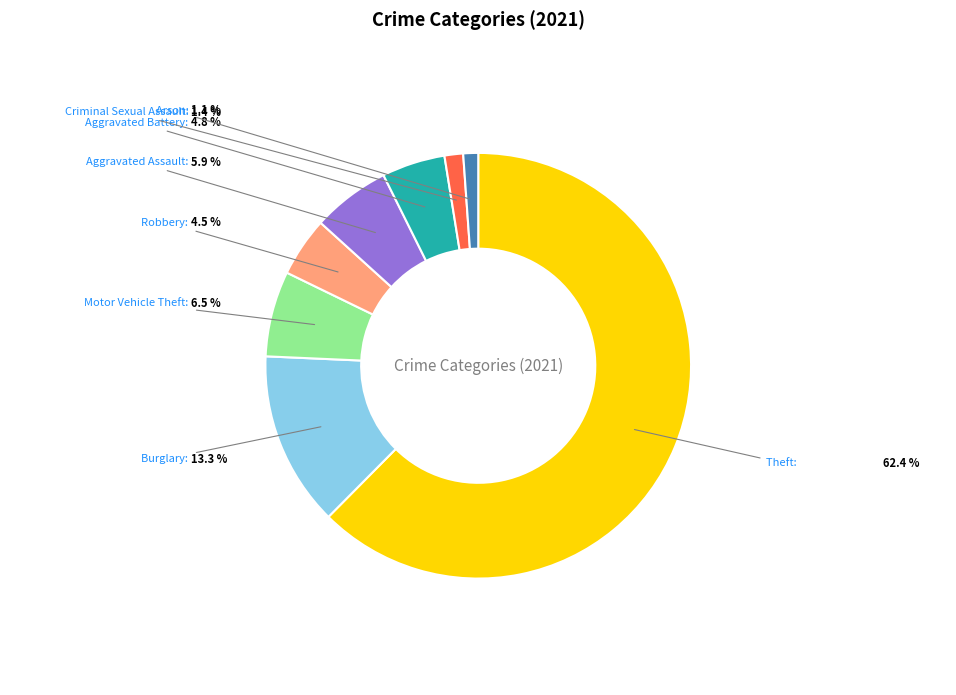

To the nearest percent, what percentage of the pie is Aggravated Battery?

5%